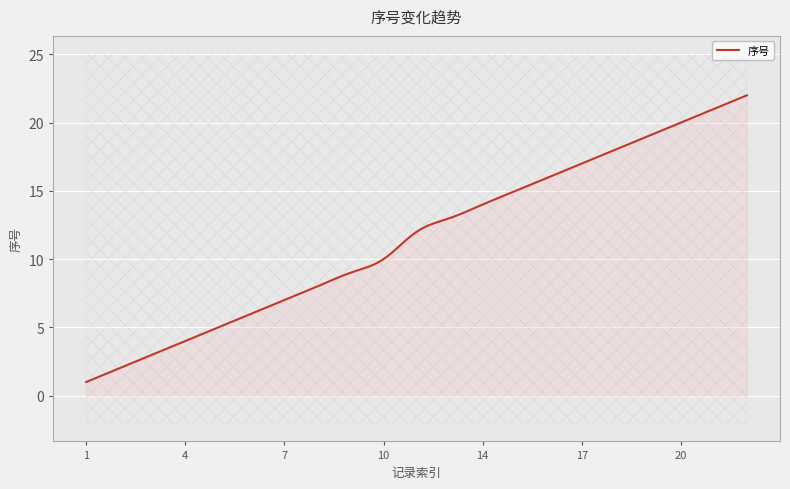

What is the minimum value shown in the chart?

1